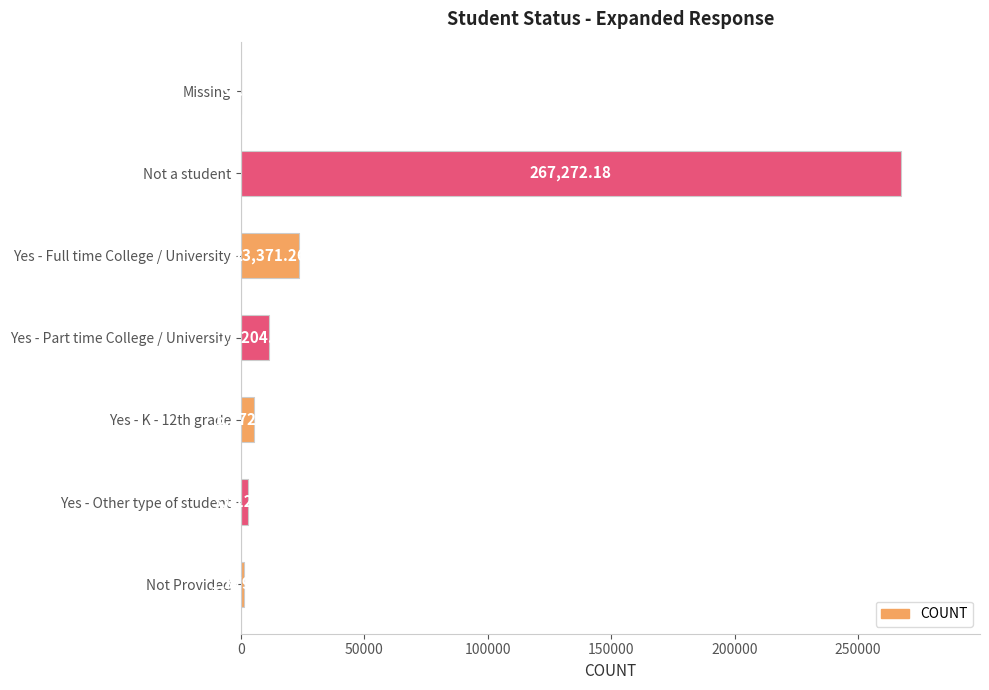

What is the sum of the values at Yes - Part time College / University and Missing?

11240.2